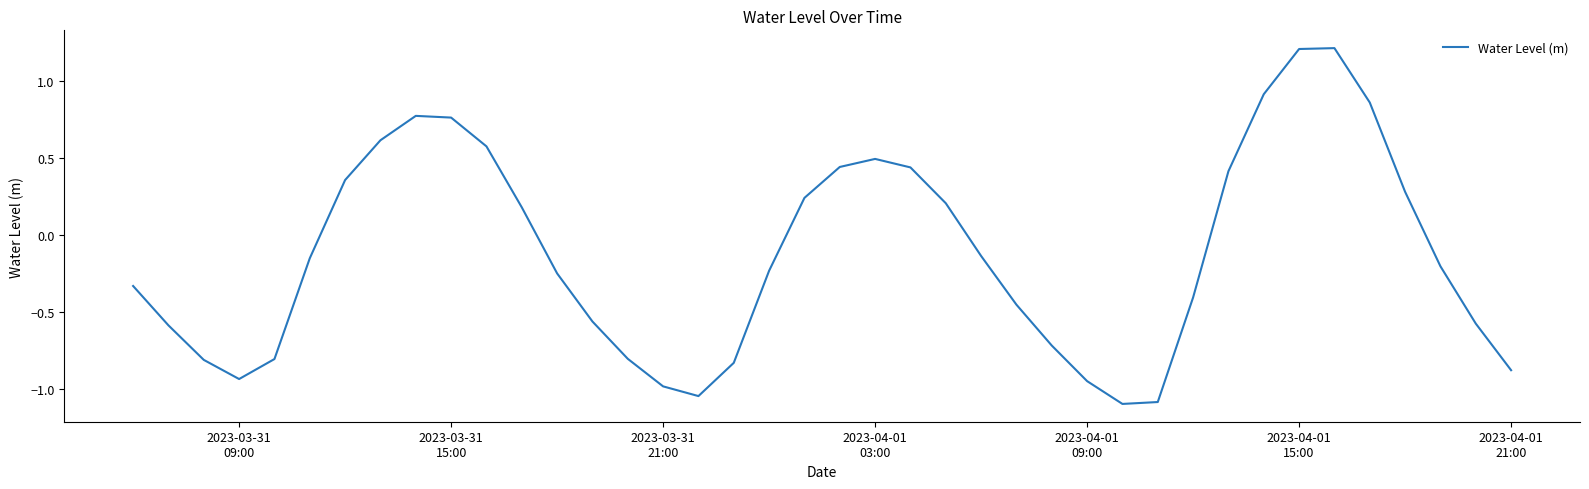

What is the greatest value displayed?

1.2